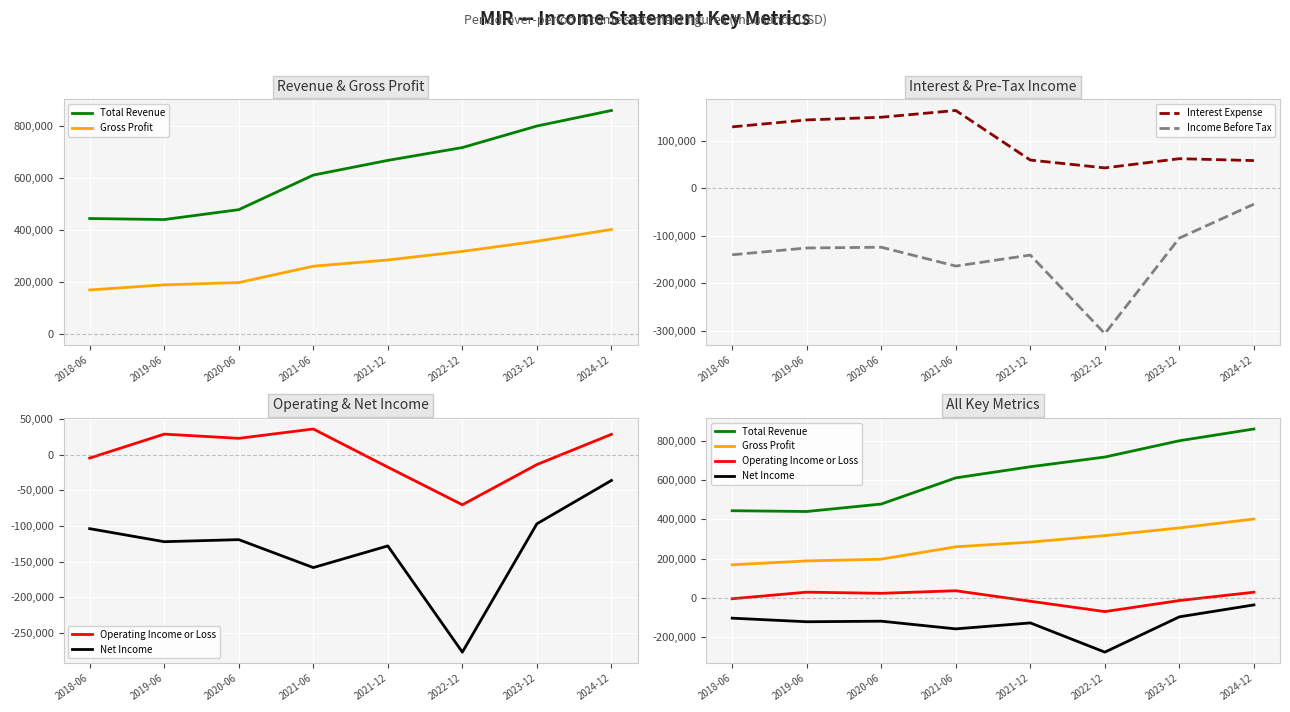

How many distinct data groups are displayed?

6